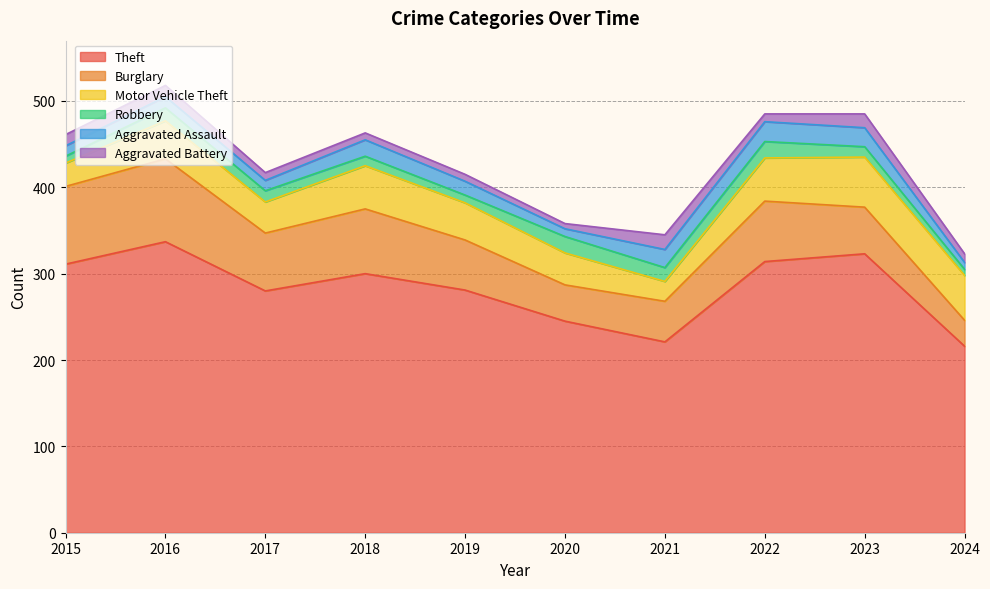

Reading right to left, list all the values displayed in this chart.

Theft: 2024=216	2023=323	2022=314	2021=221	2020=245	2019=281	2018=300	2017=280	2016=337	2015=311
Burglary: 2024=30	2023=54	2022=70	2021=47	2020=42	2019=58	2018=75	2017=67	2016=96	2015=90
Motor Vehicle Theft: 2024=52	2023=58	2022=50	2021=23	2020=37	2019=43	2018=50	2017=36	2016=44	2015=27
Robbery: 2024=7	2023=12	2022=19	2021=16	2020=19	2019=9	2018=11	2017=13	2016=15	2015=8
Aggravated Assault: 2024=8	2023=22	2022=23	2021=21	2020=9	2019=16	2018=19	2017=12	2016=13	2015=12
Aggravated Battery: 2024=10	2023=16	2022=9	2021=17	2020=6	2019=8	2018=8	2017=9	2016=13	2015=13